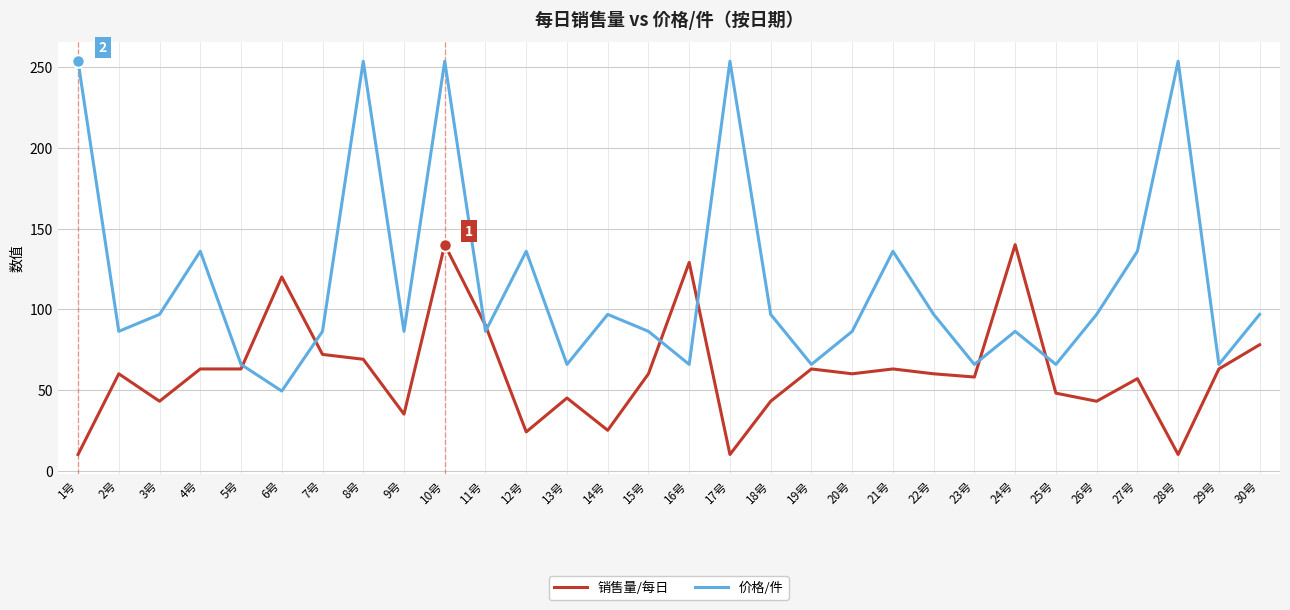

How many times do 销售量/每日 and 价格/件 cross each other?

8